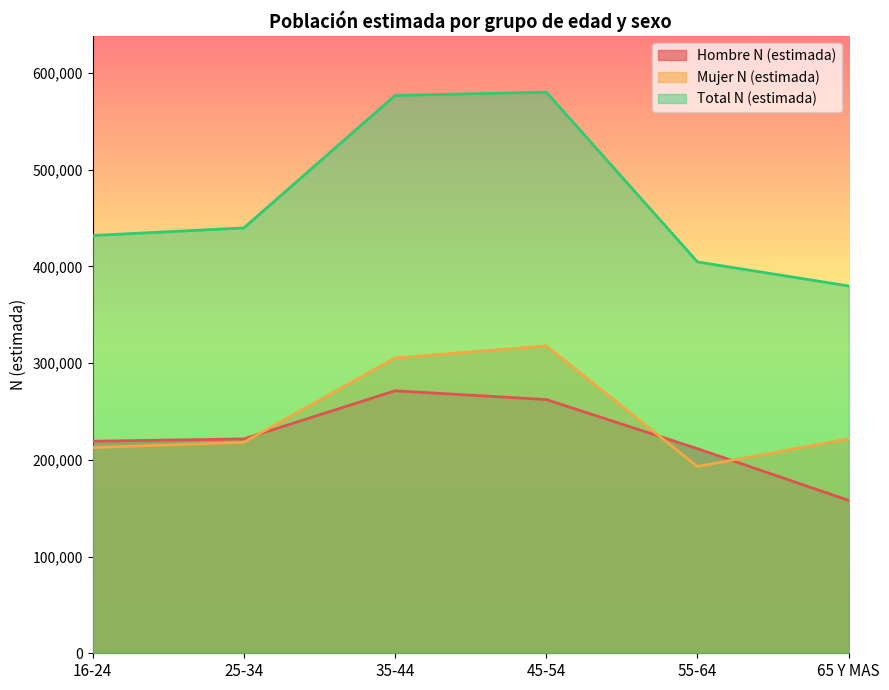

Is it true that Total N (estimada) equals 580070 at 45-54?

True